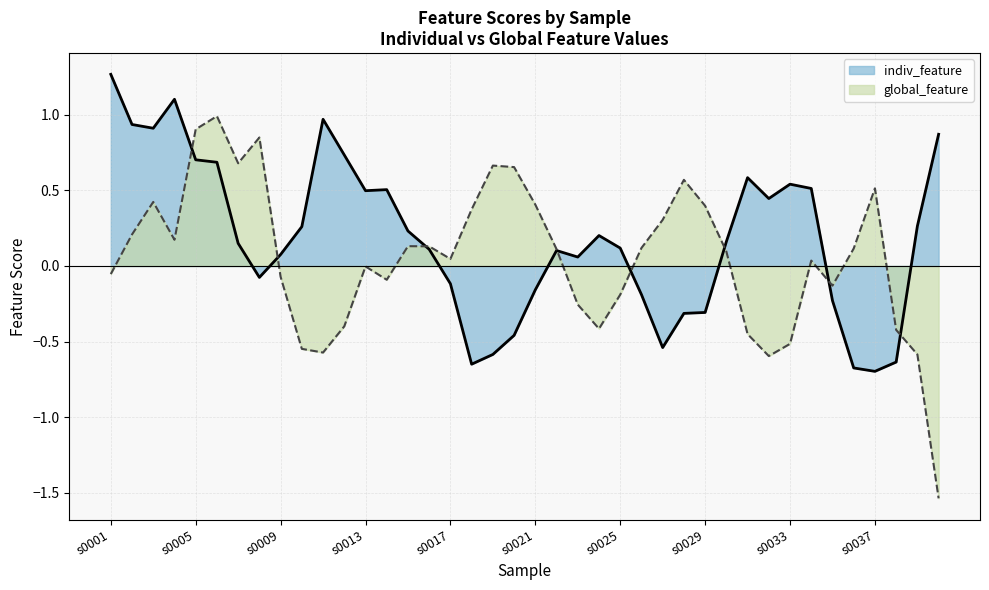

Rank the series at s0029 from lowest to highest value.

indiv_feature, global_feature